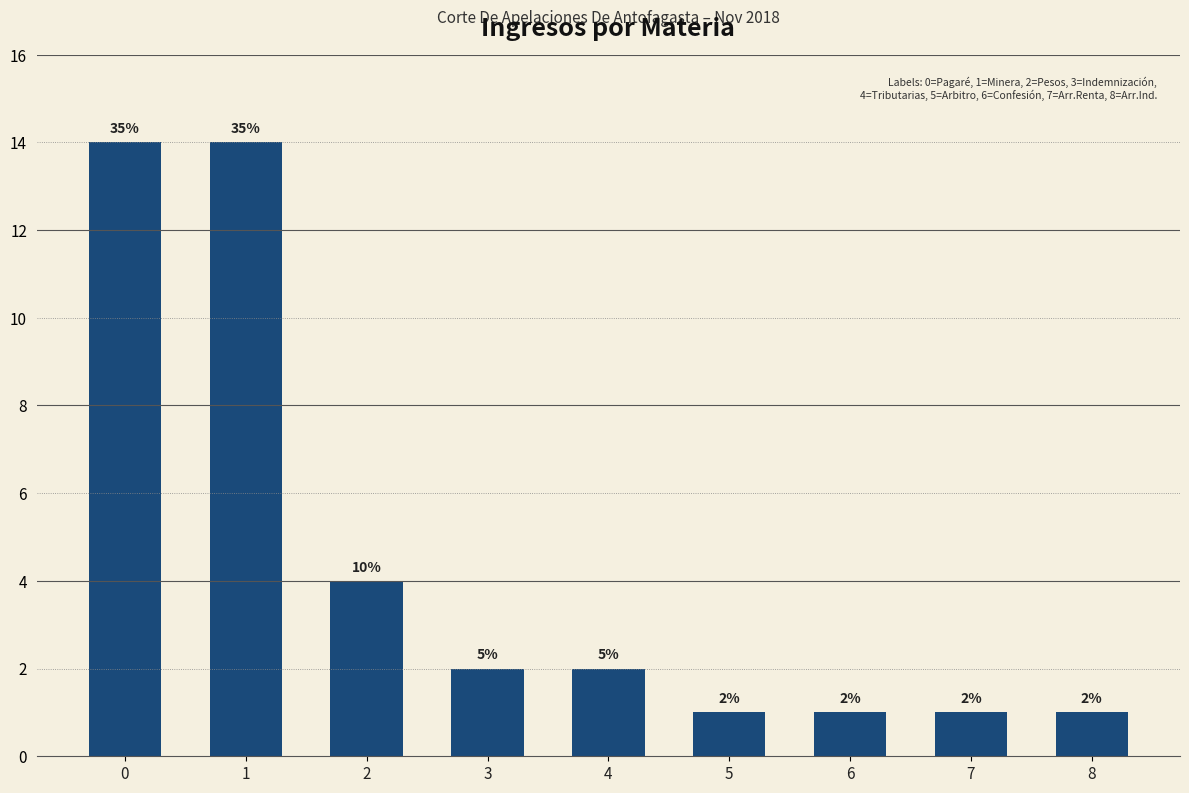

Reading left to right, transcribe all the data shown in this chart.

14	14	4	2	2	1	1	1	1